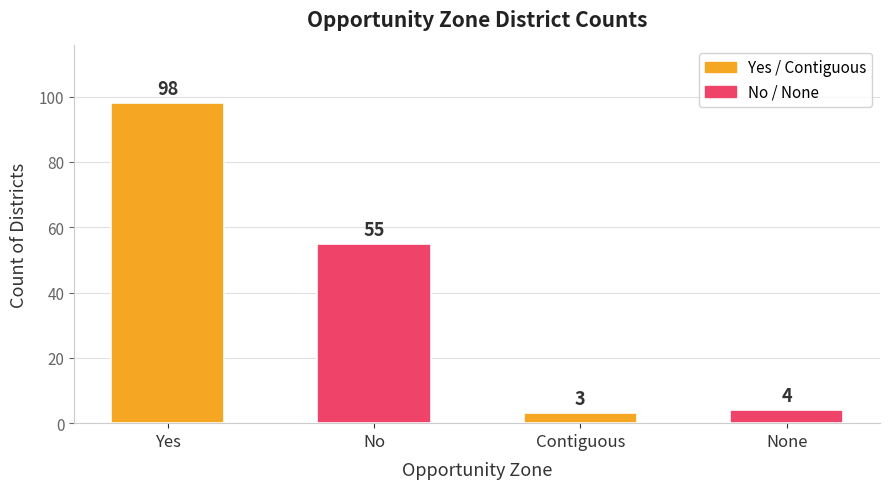

Rank the categories by value from highest to lowest.

Yes, No, None, Contiguous